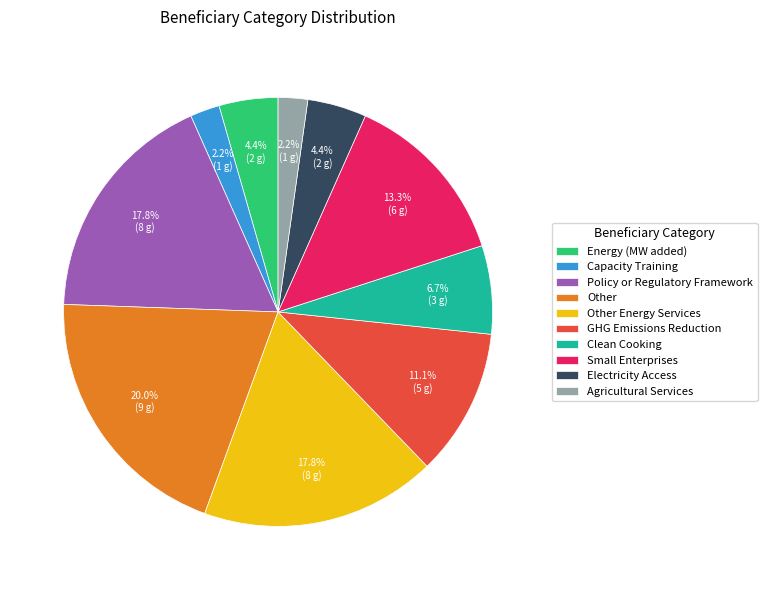

What percentage is NOT represented by Electricity Access?

95.6%